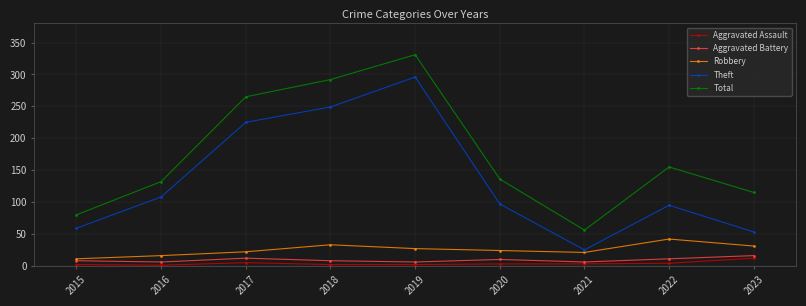

What is the total value across all series at 2016?

263